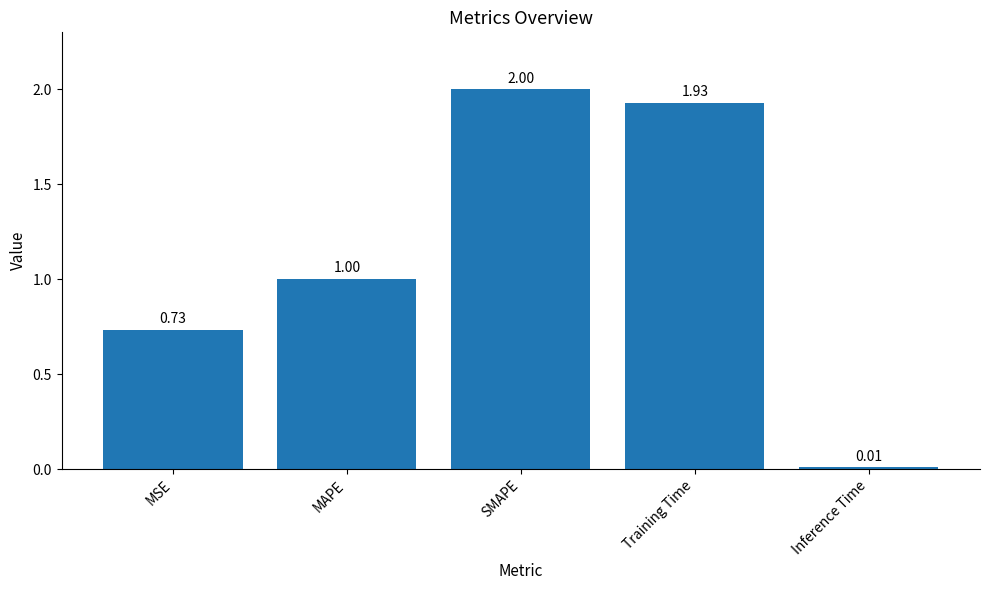

What is the difference between the values at SMAPE and Inference Time?

2.0